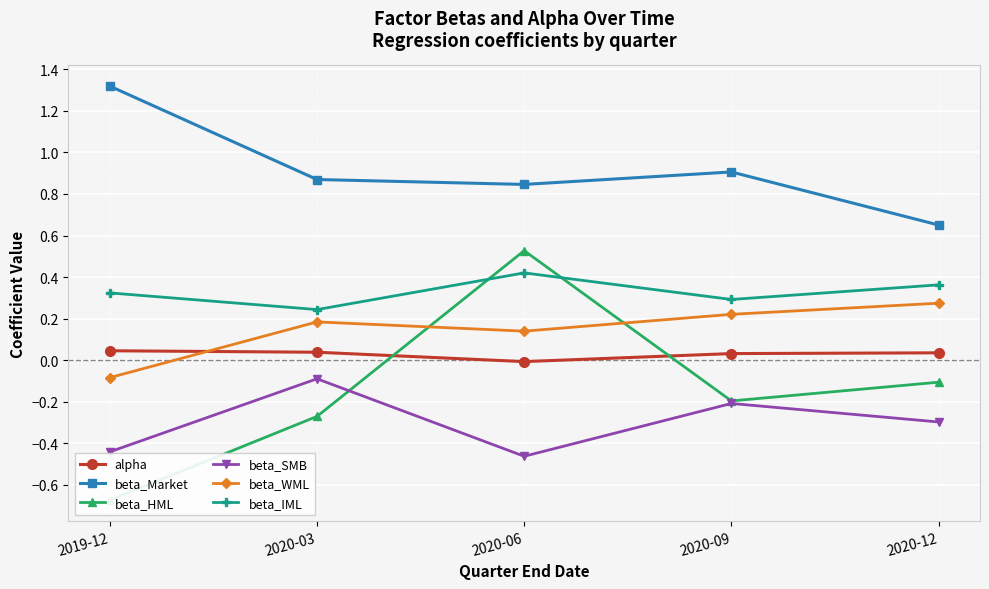

Where is the first local maximum for beta_HML?

2020-06